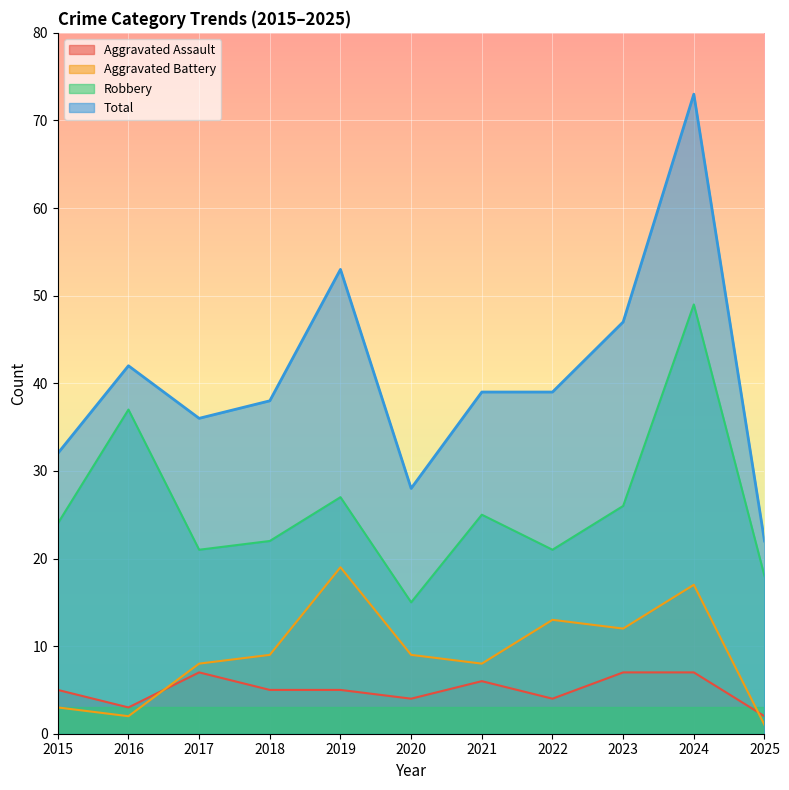

Is the value of Robbery at 2017 greater than the value of Aggravated Assault at 2018?

Yes